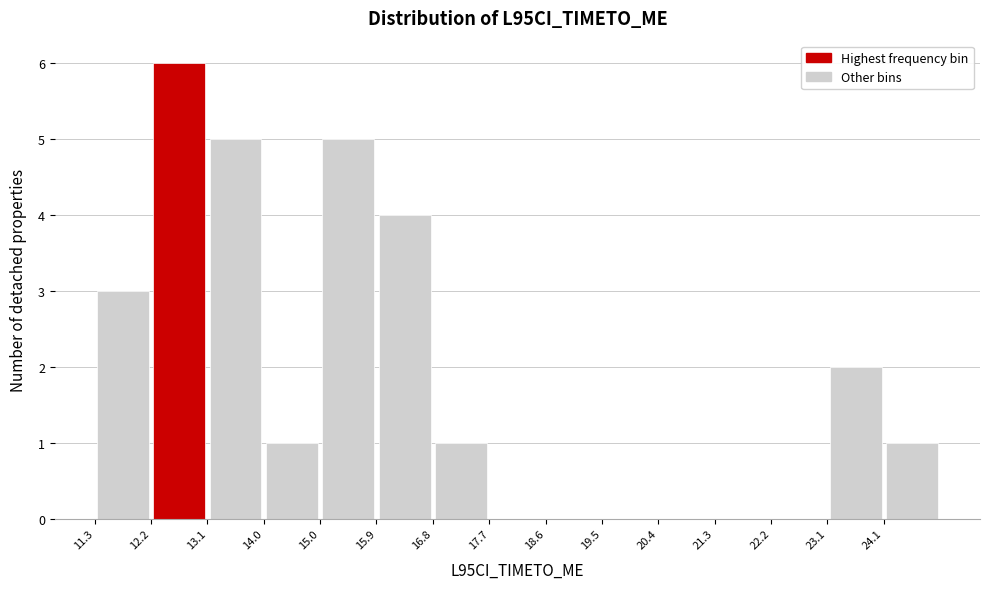

Reading left to right, transcribe this chart: for each bar, give the range it covers on the x-axis and its height. Neither the bar edges nor the heights are printed on the chart, so give them approximately, as read against the axes.

11.3 to 12.2: 3
12.2 to 13.1: 6
13.1 to 14.0: 5
14.0 to 15.0: 1
15.0 to 15.9: 5
15.9 to 16.8: 4
16.8 to 17.7: 1
17.7 to 18.6: 0
18.6 to 19.5: 0
19.5 to 20.4: 0
20.4 to 21.3: 0
21.3 to 22.2: 0
22.2 to 23.1: 0
23.1 to 24.1: 2
24.1 to 25.0: 1